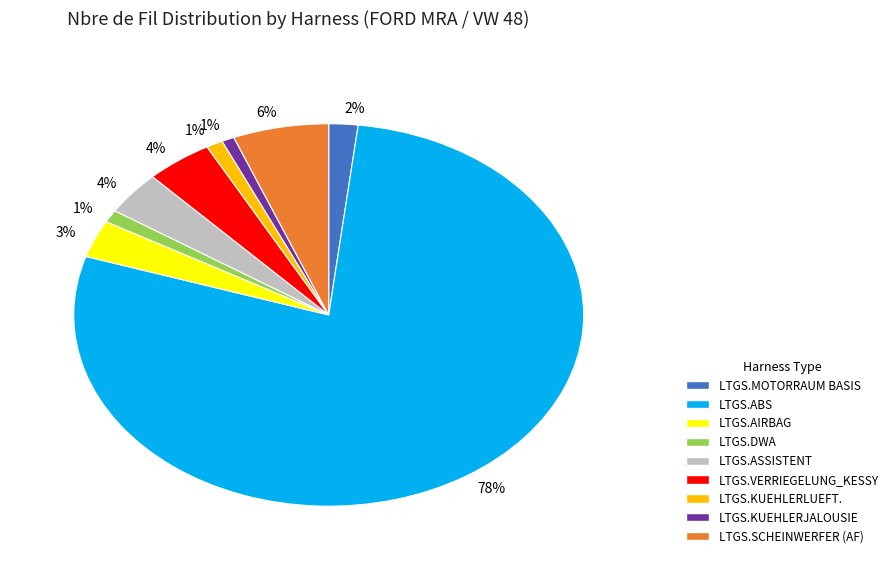

Is there a majority slice in this chart?

Yes